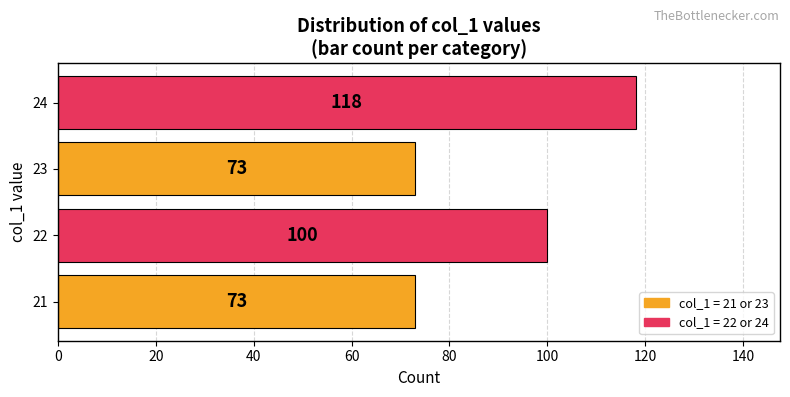

The chart shows a value of 100 at 22. True or false?

True